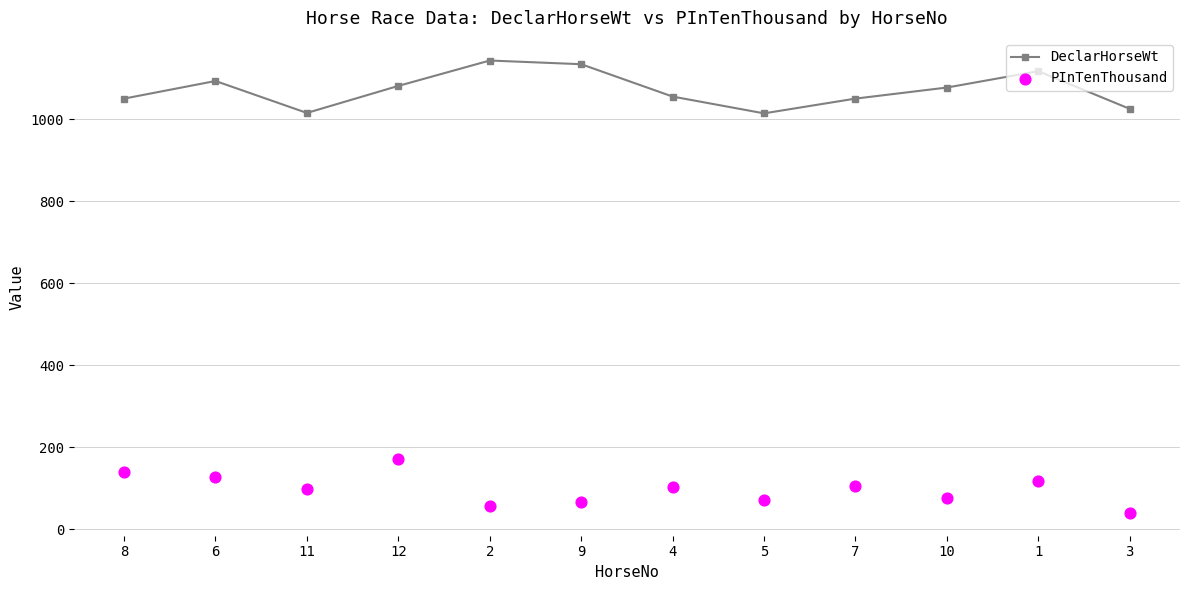

Which series has the largest total across all categories?

DeclarHorseWt